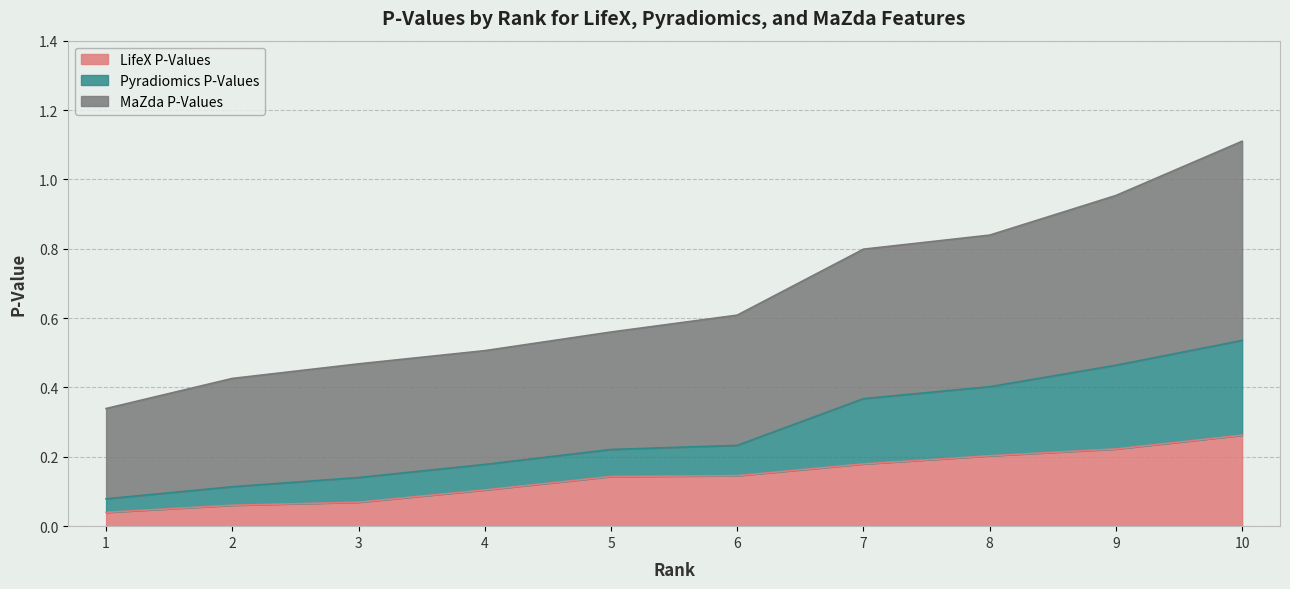

What is the difference between the LifeX P-Values values at 8 and 10?

0.1